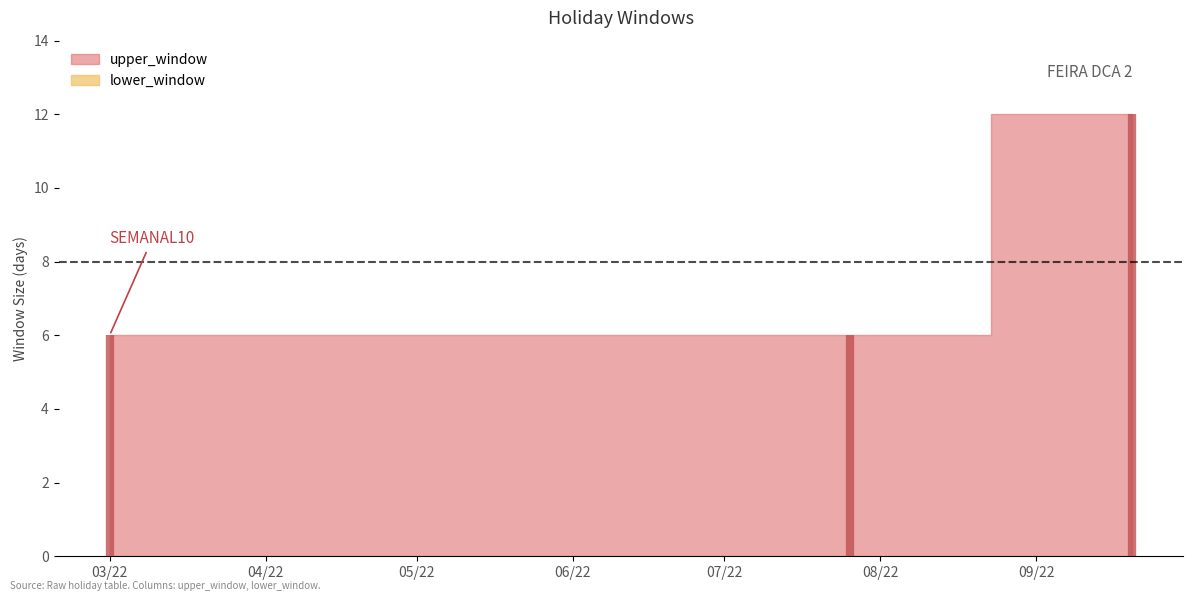

Which category has the highest value across all series?

2022-09-20